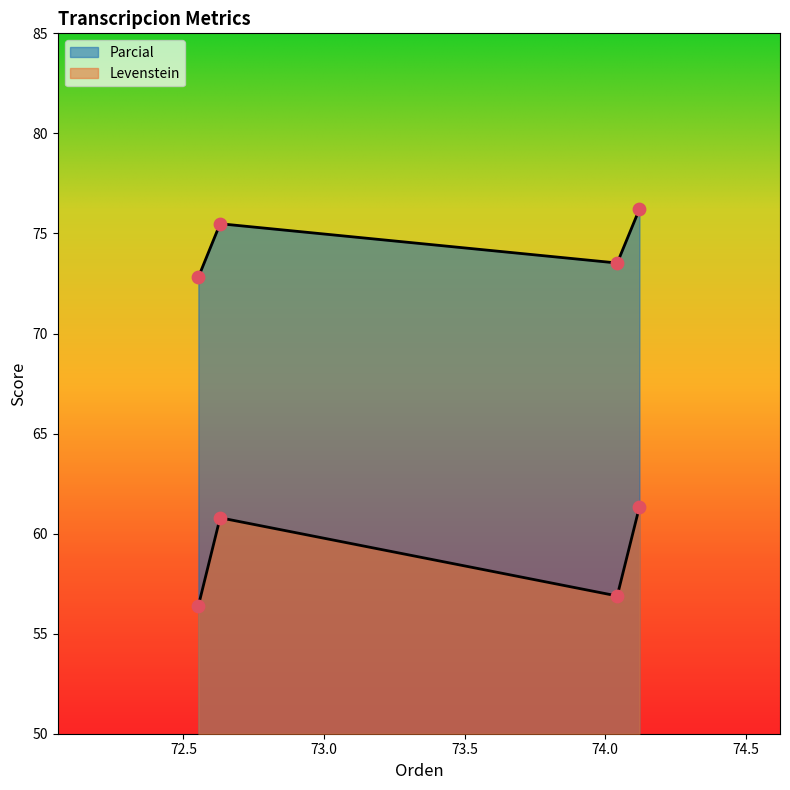

Is the value of Parcial at Estandar_normalizada greater than the value of Levenstein at Dialectal?

Yes